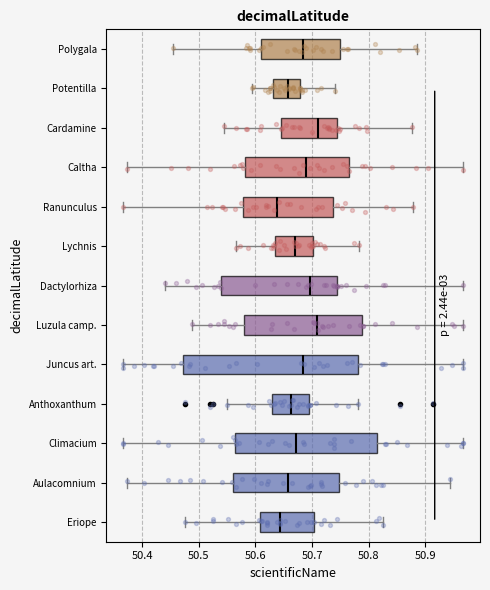

Where is the left edge of the box for Luzula camp. on the x-axis? The values are not printed on the chart, so give them approximately, as read against the axis.

50.58